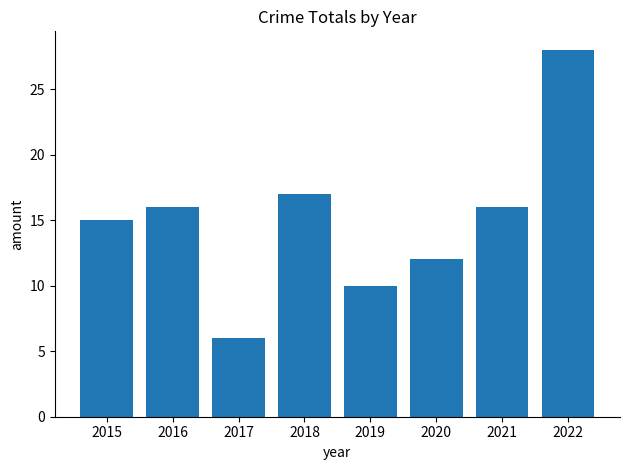

At which category does the chart reach its minimum across all series?

2017